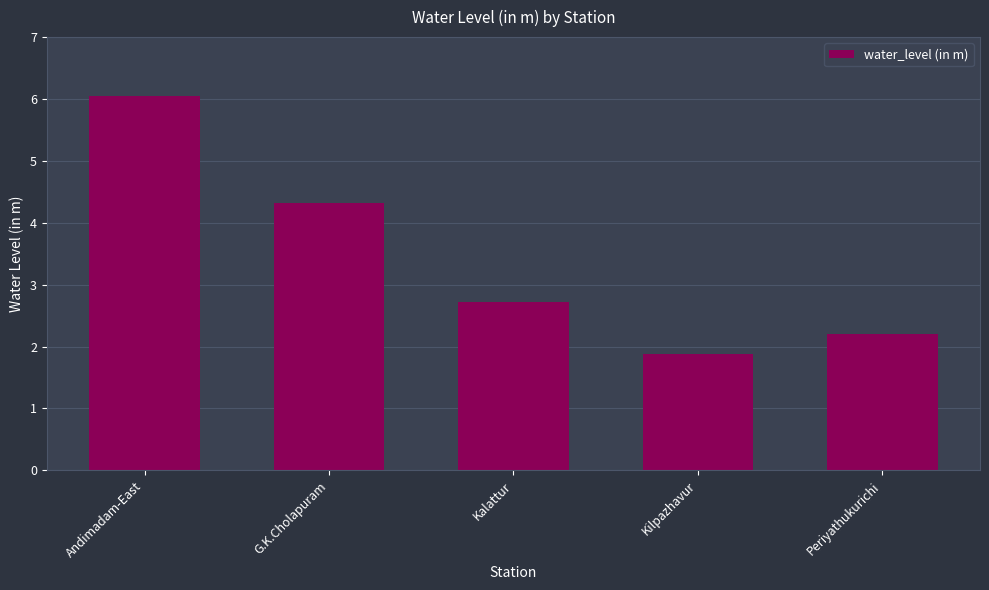

Which has a higher value, Periyathukurichi or G.K.Cholapuram?

G.K.Cholapuram